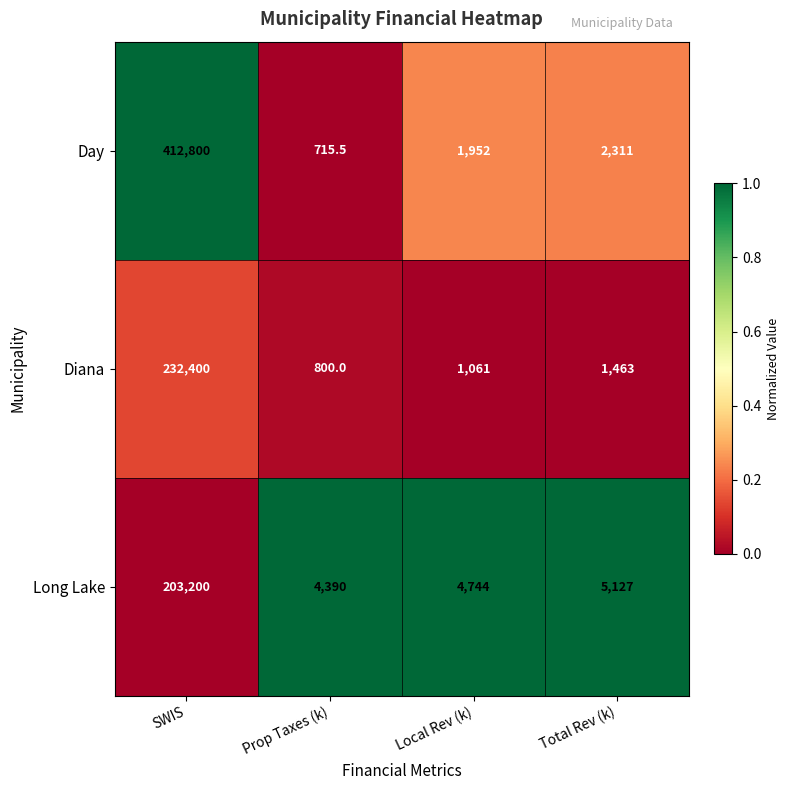

Reading left to right, transcribe all the data shown in this chart.

Day: 412800.0	715.5	1952.0	2311.0
Diana: 232400.0	800.0	1061.0	1463.0
Long Lake: 203200.0	4390.0	4744.0	5127.0